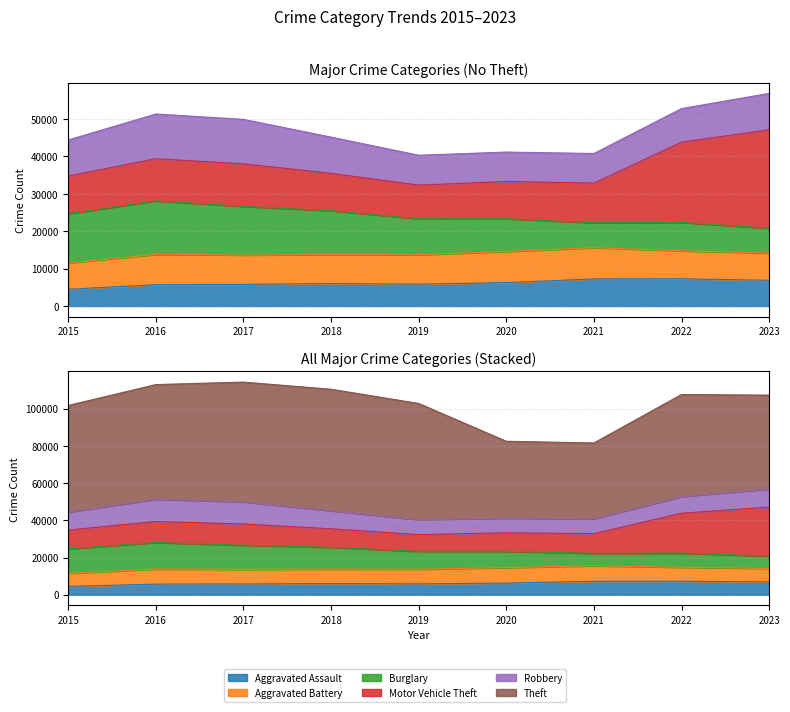

What is the approximate value of Motor Vehicle Theft at 2015?

10068